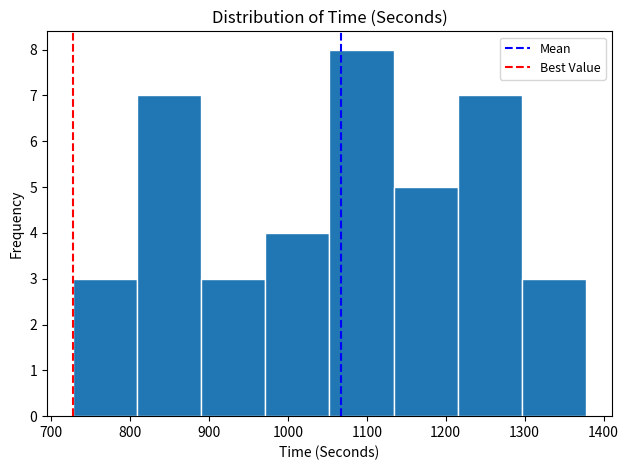

Over which range of the x-axis is the bar tallest?

1050 to 1130